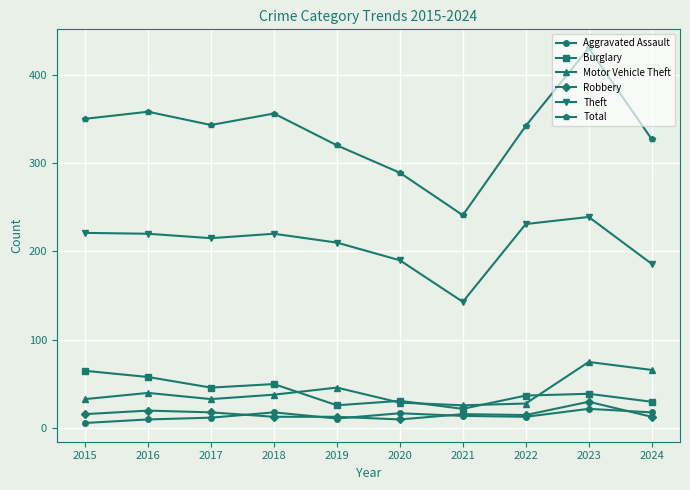

Which category has the highest value across all series?

2023